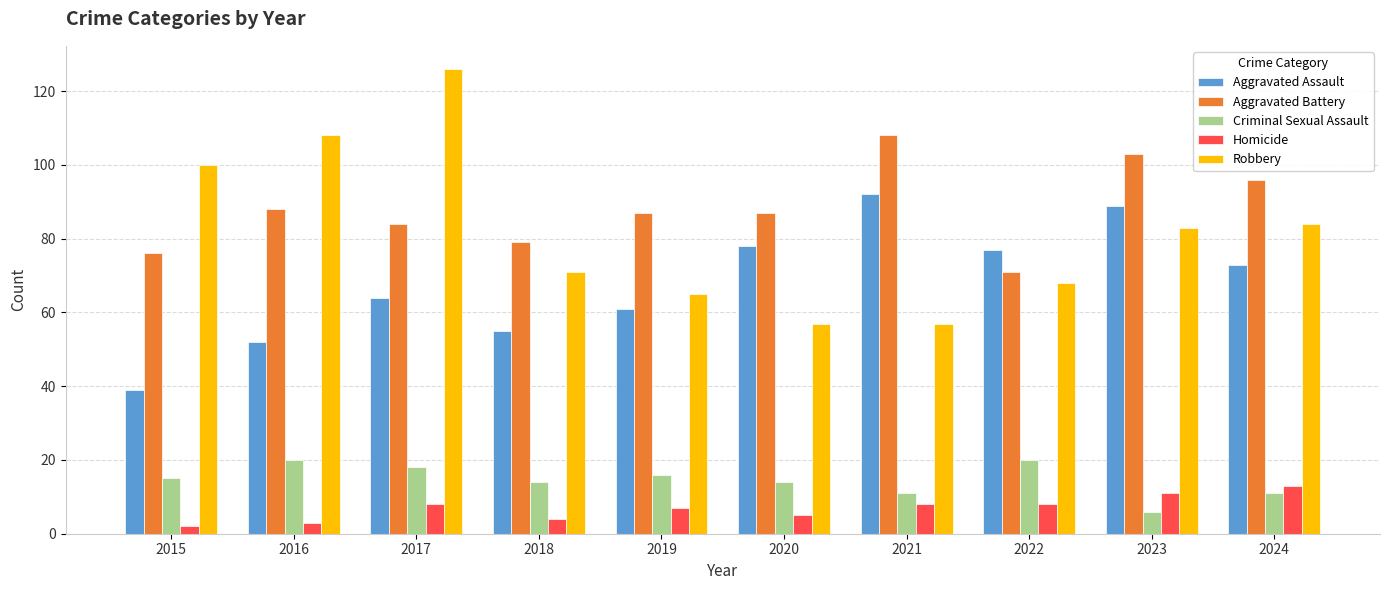

At which label does Robbery first exceed 83?

2015